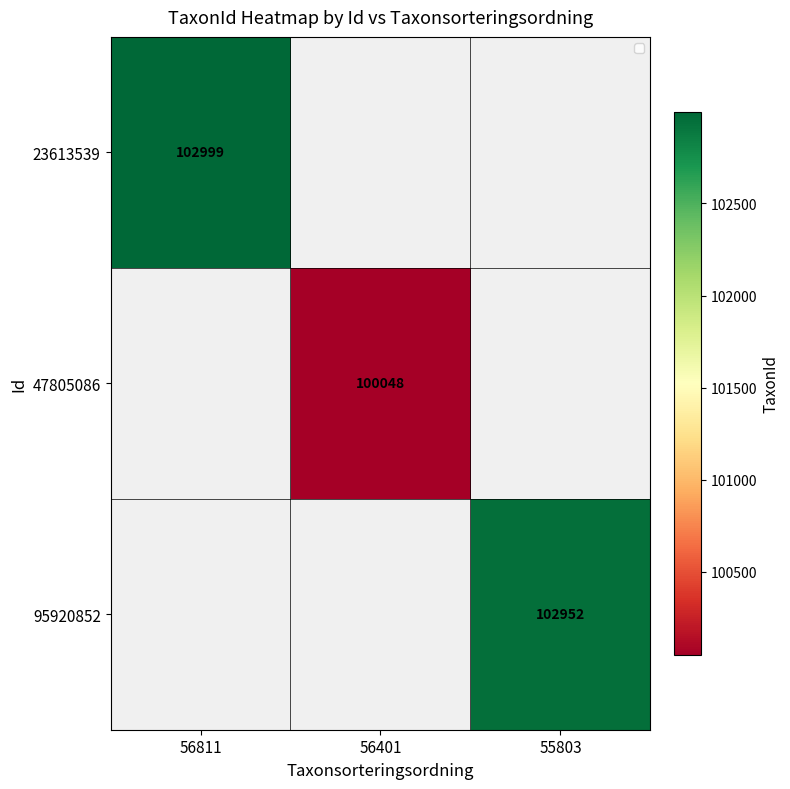

Between 56401 and 55803, which is larger?

55803